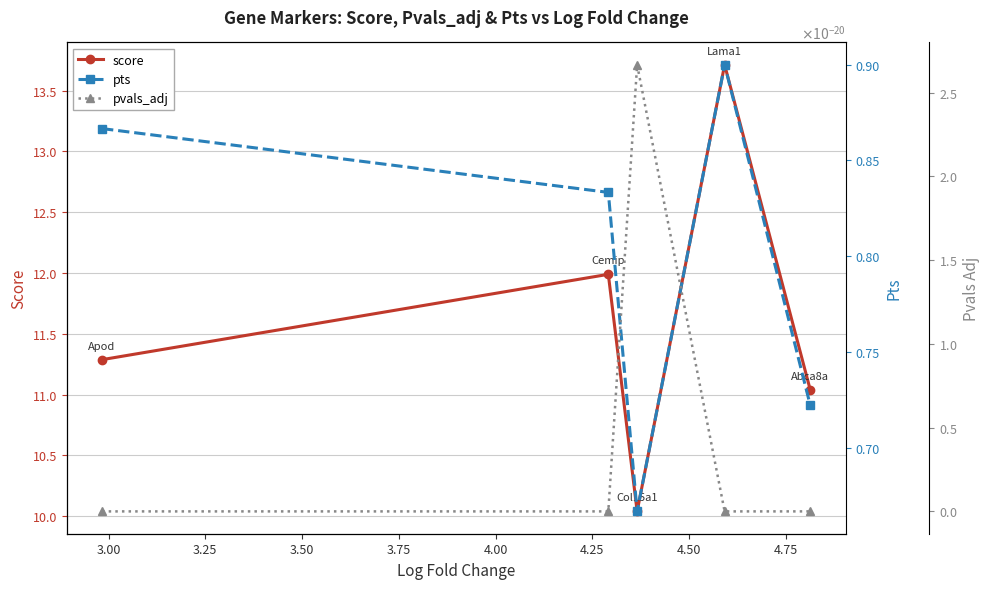

In score, how many points are higher than both neighbors (excluding endpoints)?

2